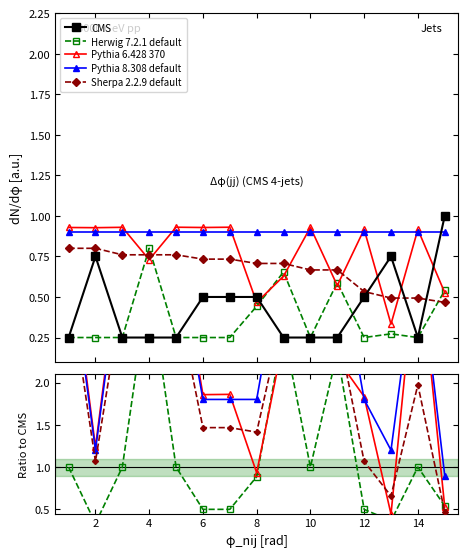

Where is Pythia 6.428 370 nearest to the value 2?

12